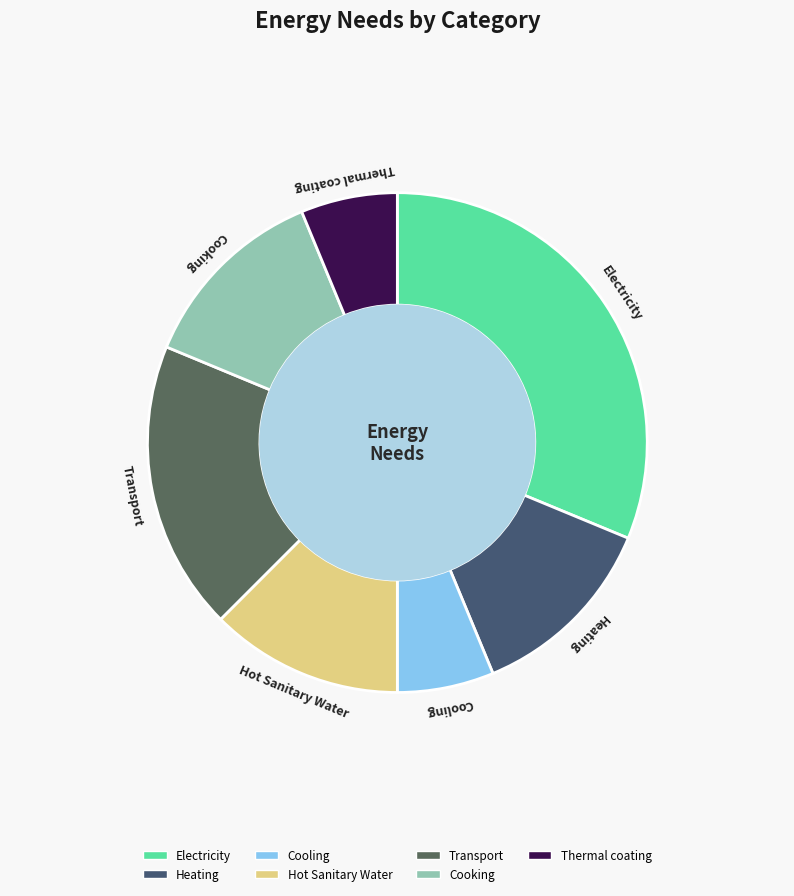

Which category has the biggest portion of the pie?

Electricity